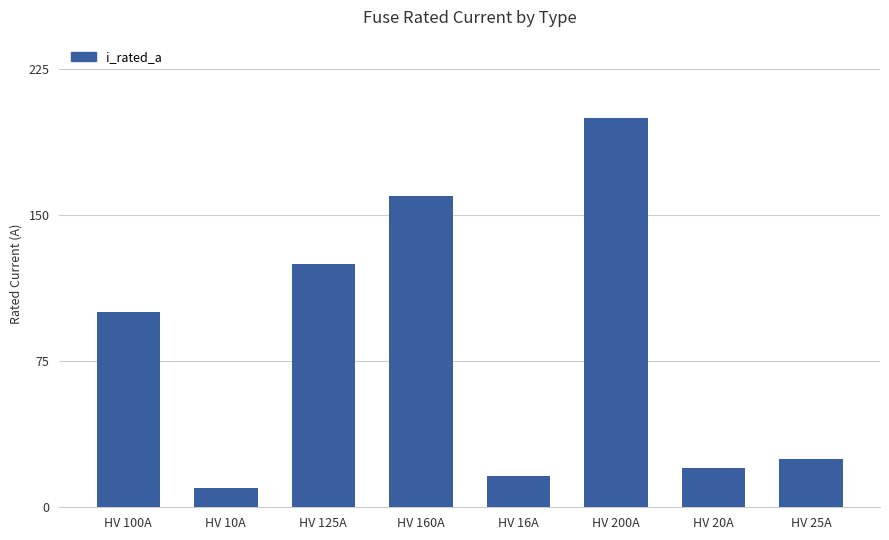

List the labels in order of value, smallest first.

HV 10A, HV 16A, HV 20A, HV 25A, HV 100A, HV 125A, HV 160A, HV 200A